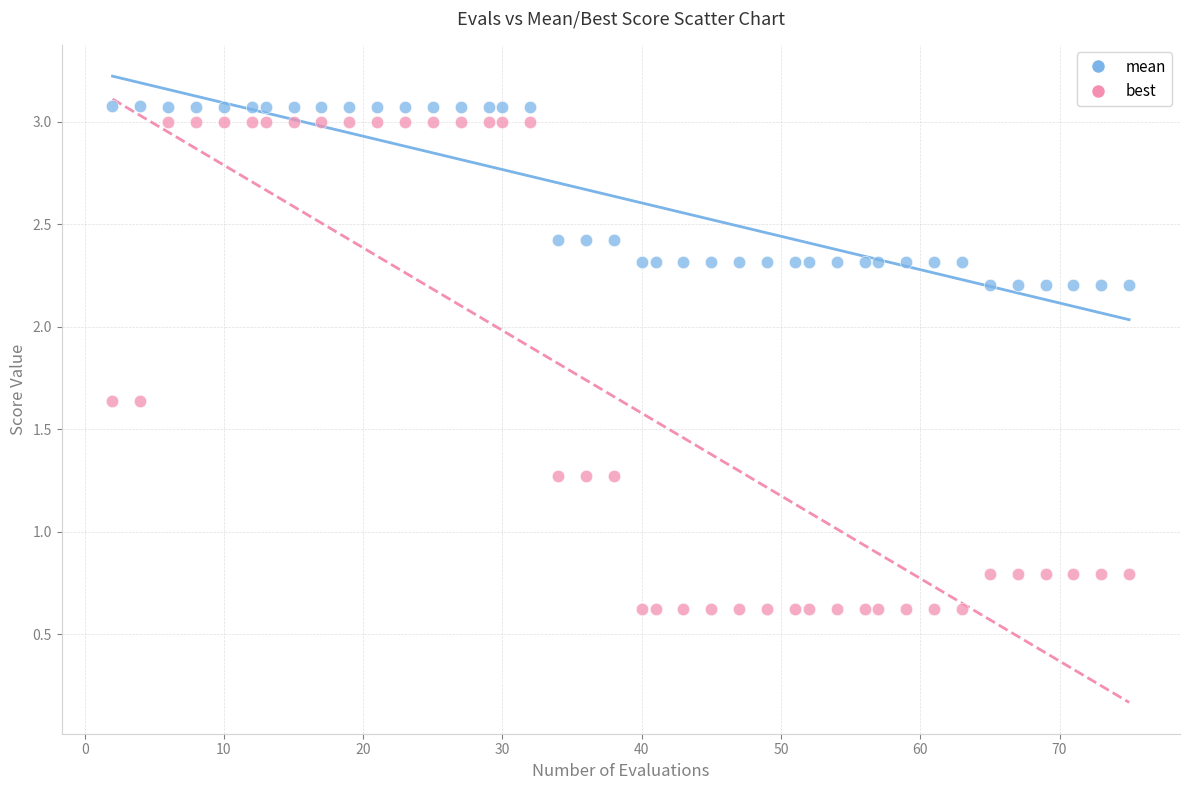

Across all data points, what is the range of Y values (max minus min)?

2.4